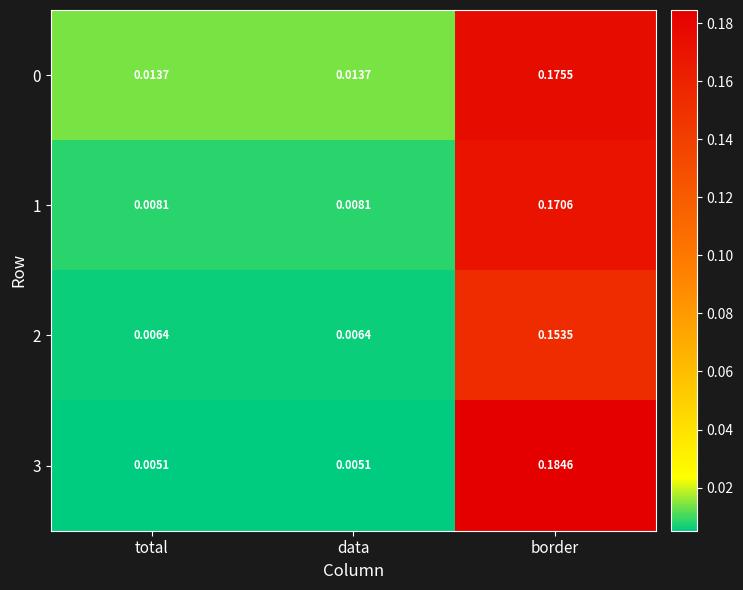

At which label does 1 reach its peak?

border